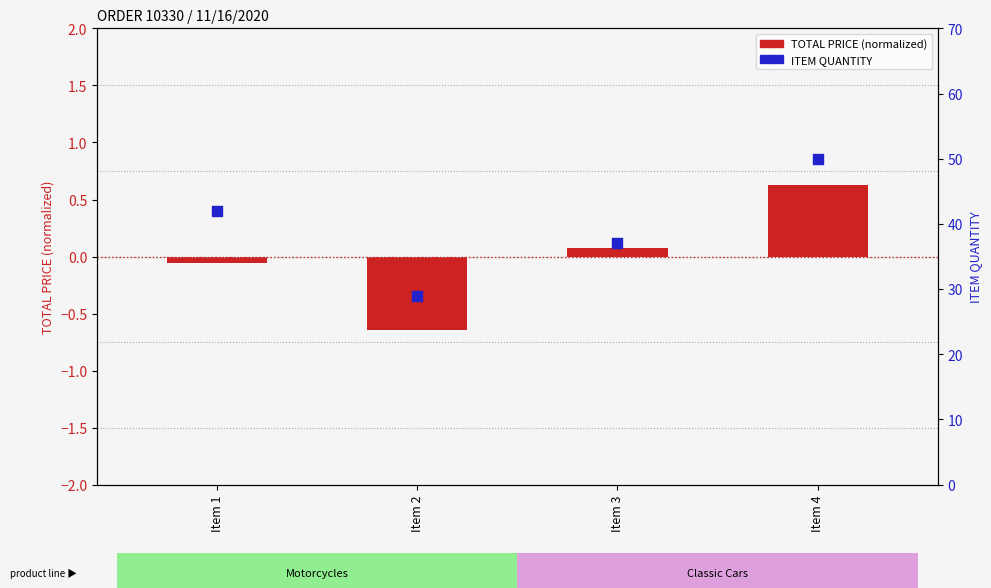

Is the value of TOTAL PRICE (normalized) at Item 3 greater than the value of ITEM QUANTITY at Item 3?

No